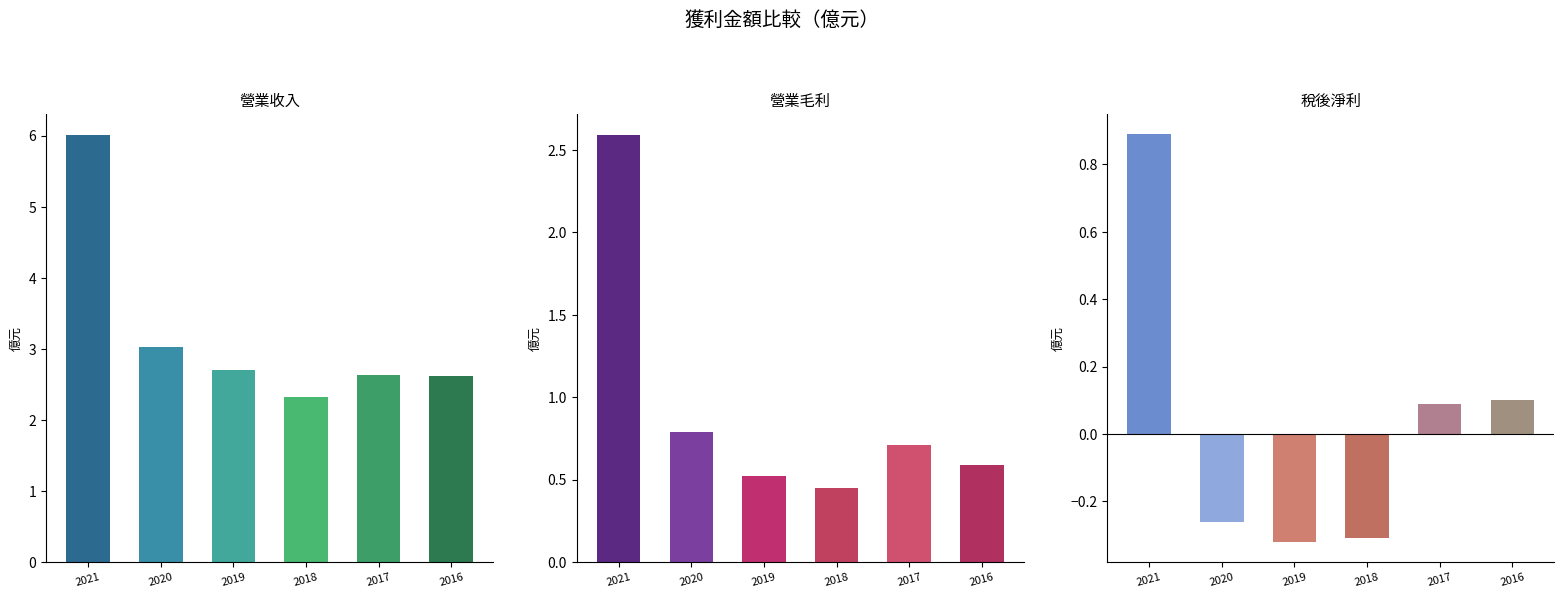

Reading left to right, transcribe all the data shown in this chart.

營業收入: 6.0	3.0	2.7	2.3	2.6	2.6
營業毛利: 2.6	0.8	0.5	0.5	0.7	0.6
稅後淨利: 0.9	-0.3	-0.3	-0.3	0.1	0.1